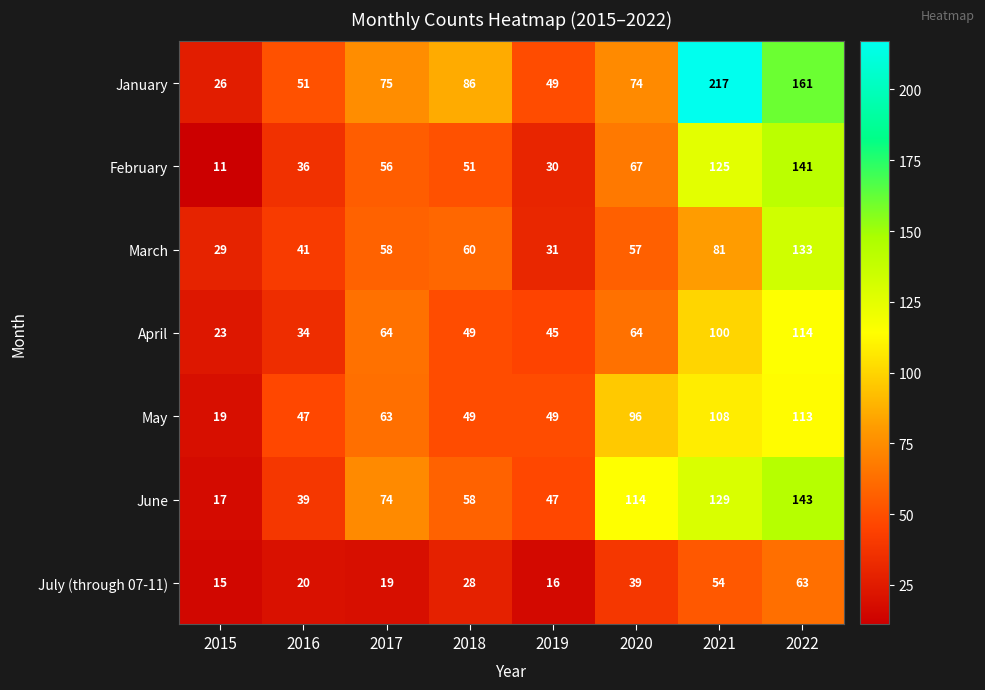

At which label is June closest to 80?

2017